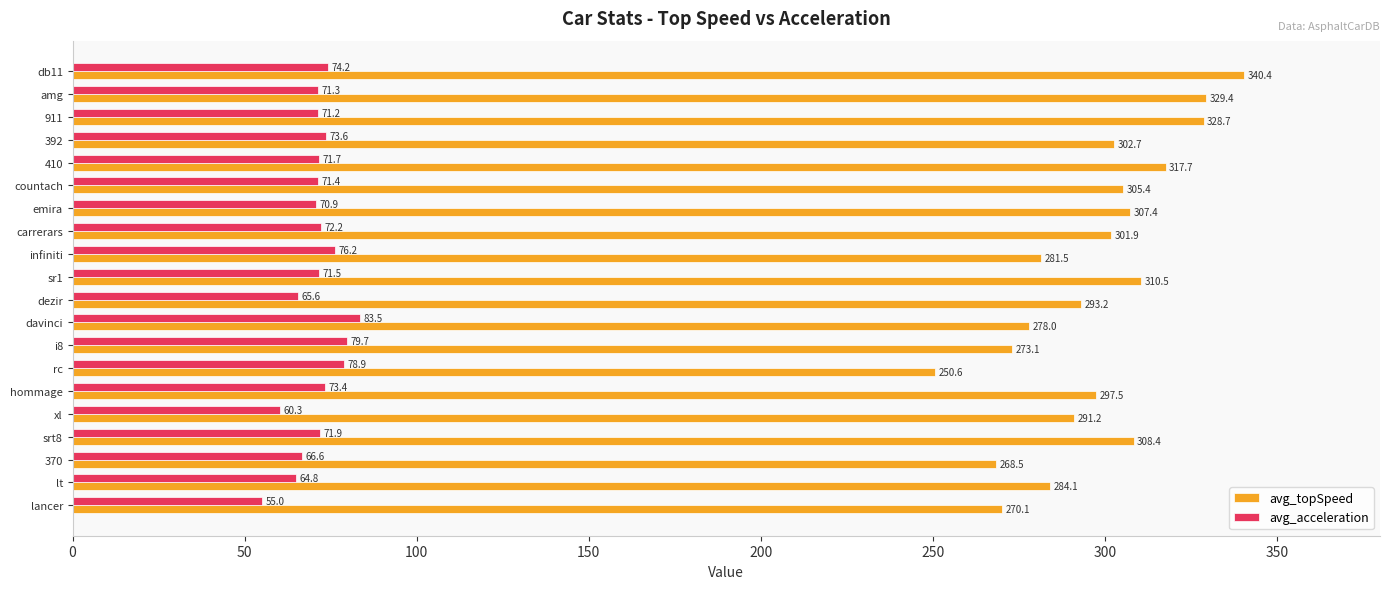

Rank the categories by avg_topSpeed value from lowest to highest.

rc, 370, lancer, i8, davinci, infiniti, lt, xl, dezir, hommage, carrerars, 392, countach, emira, srt8, sr1, 410, 911, amg, db11